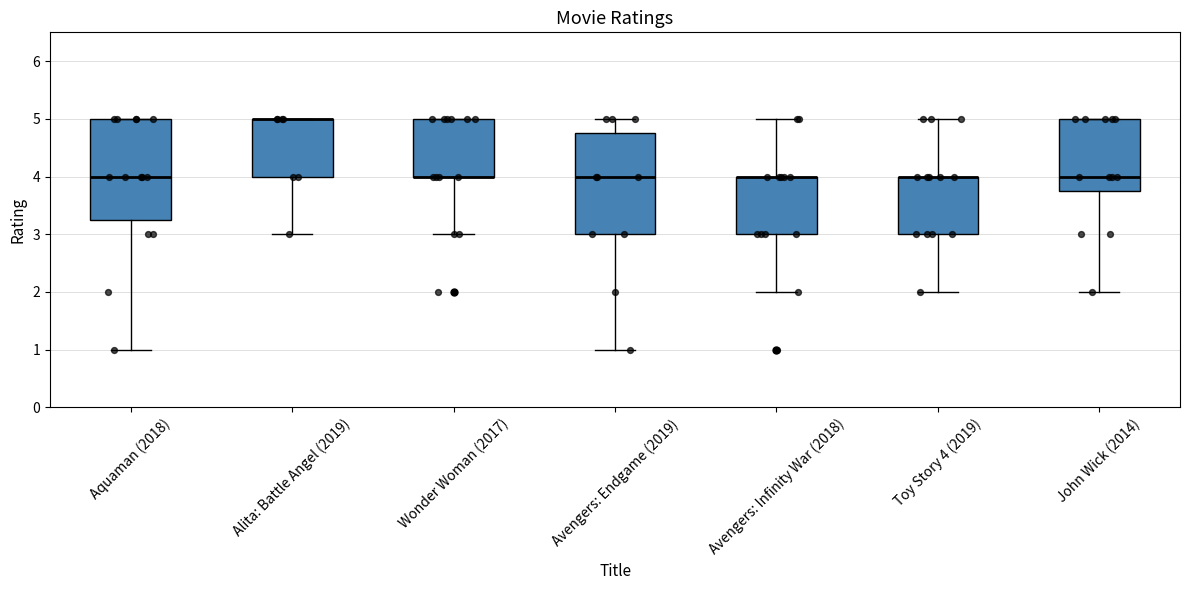

Where does the lower whisker of the box for Avengers: Endgame (2019) end on the y-axis? The values are not printed on the chart, so give them approximately, as read against the axis.

1.0